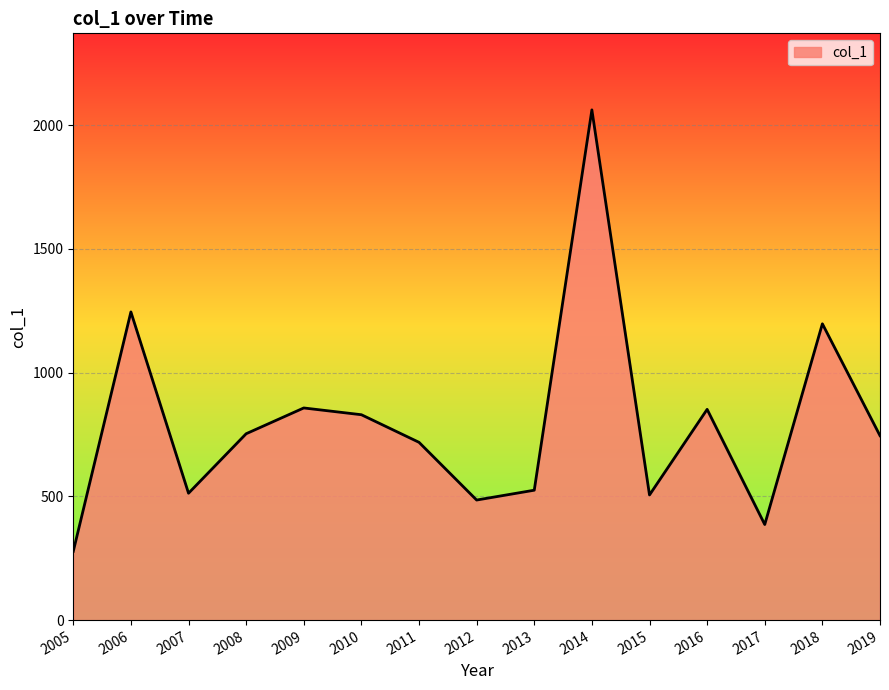

The chart shows a value of 1200.0 at 2009. True or false?

False